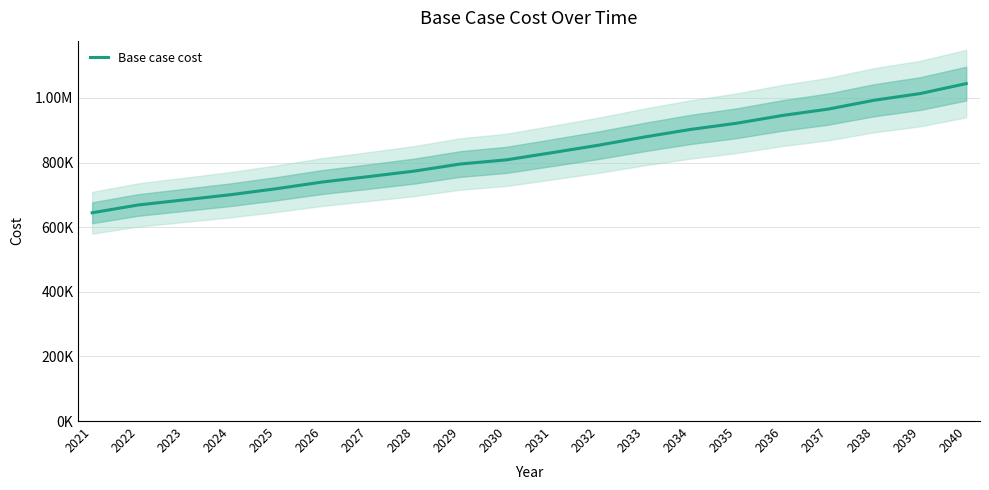

List the labels in order of value, largest first.

2040, 2039, 2038, 2037, 2036, 2035, 2034, 2033, 2032, 2031, 2030, 2029, 2028, 2027, 2026, 2025, 2024, 2023, 2022, 2021